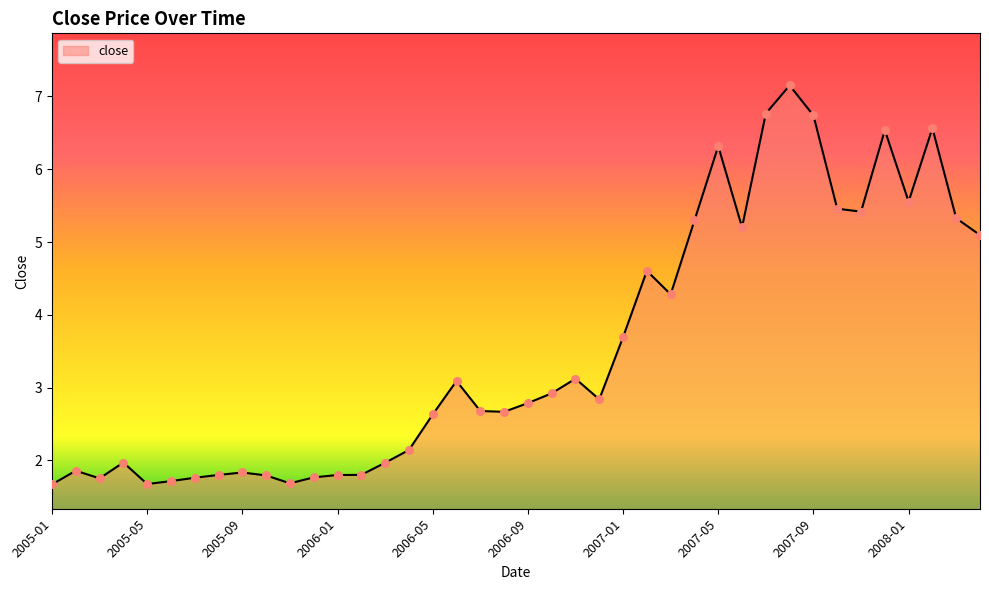

What is the smallest value displayed?

1.7